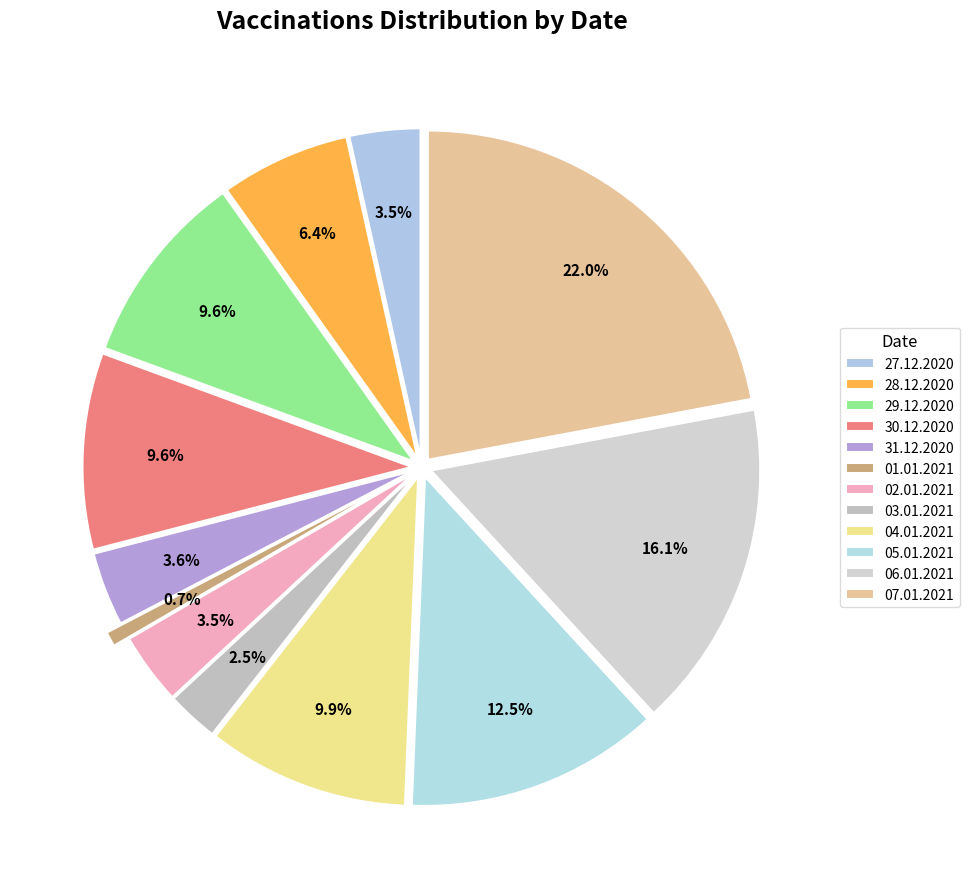

How many slices are in this pie chart?

12